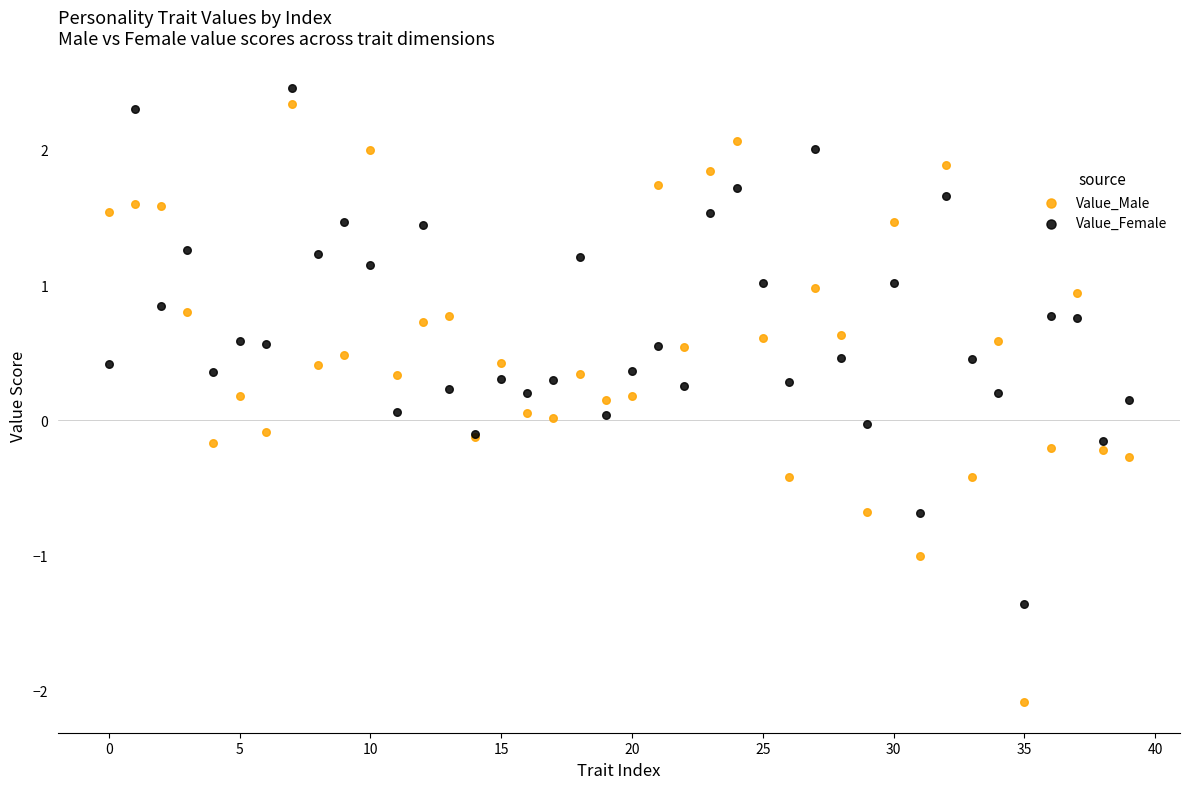

Which series has the largest Y range (max minus min)?

Value_Male